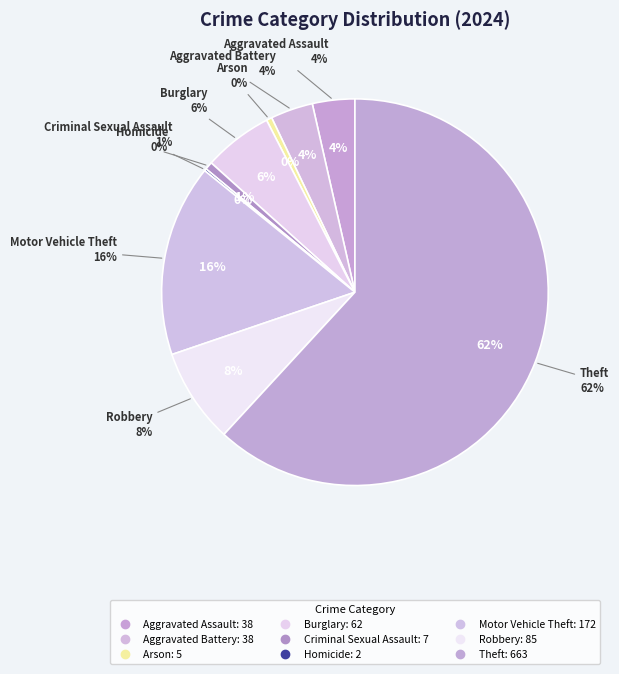

Is it true that Aggravated Assault is 4% of the pie?

True